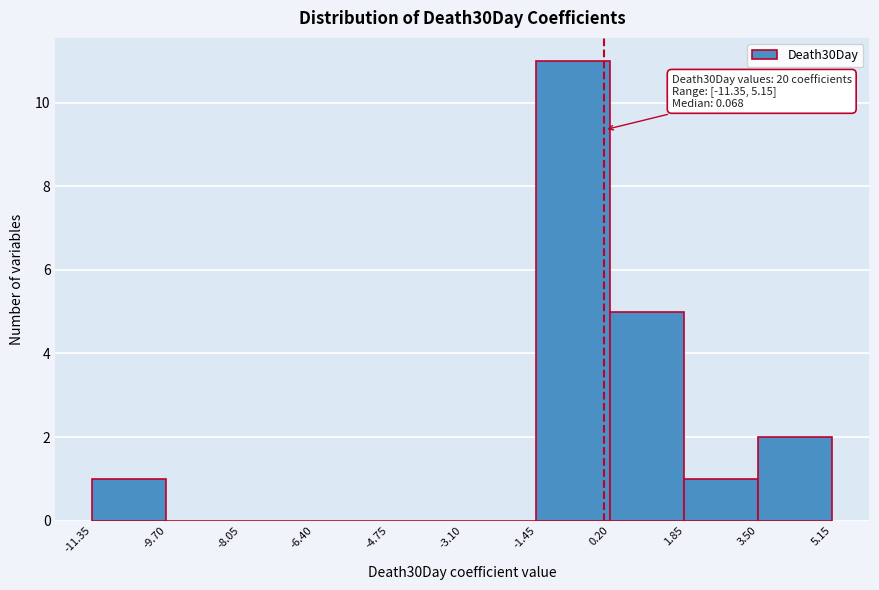

Which range on the x-axis has the tallest bar?

-1.45 to 0.20